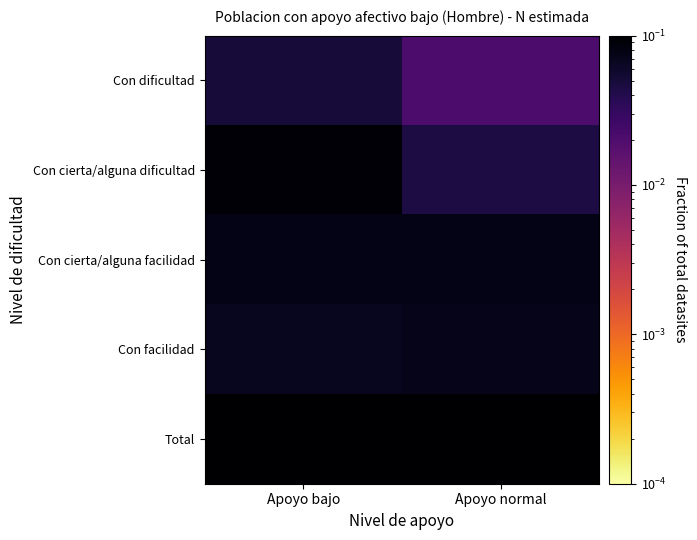

List the series in order of their peak value, lowest first.

Con dificultad, Con facilidad, Con cierta/alguna facilidad, Con cierta/alguna dificultad, Total